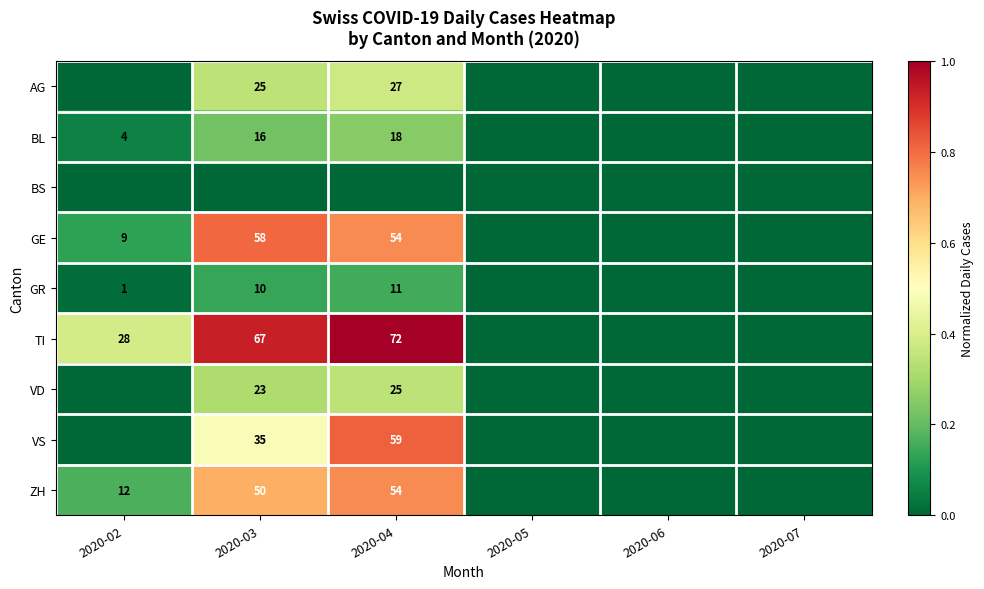

True or false: GR has a value of 19 at 2020-04.

False